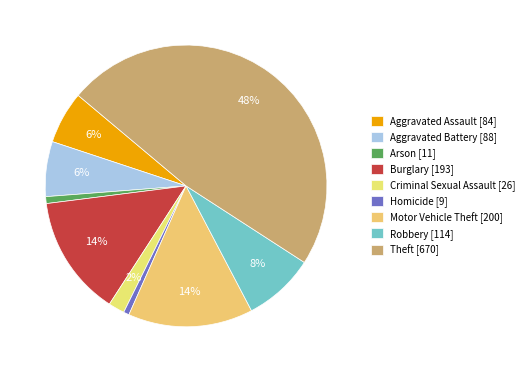

How many segments does this pie chart have?

9